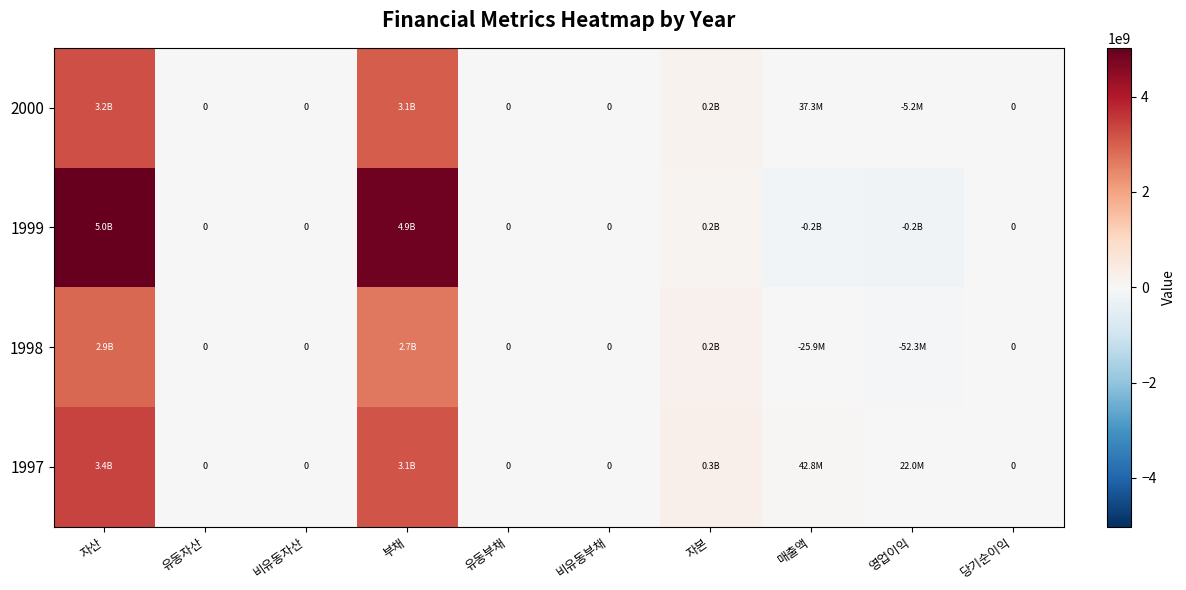

Which series has the largest total across all categories?

1999